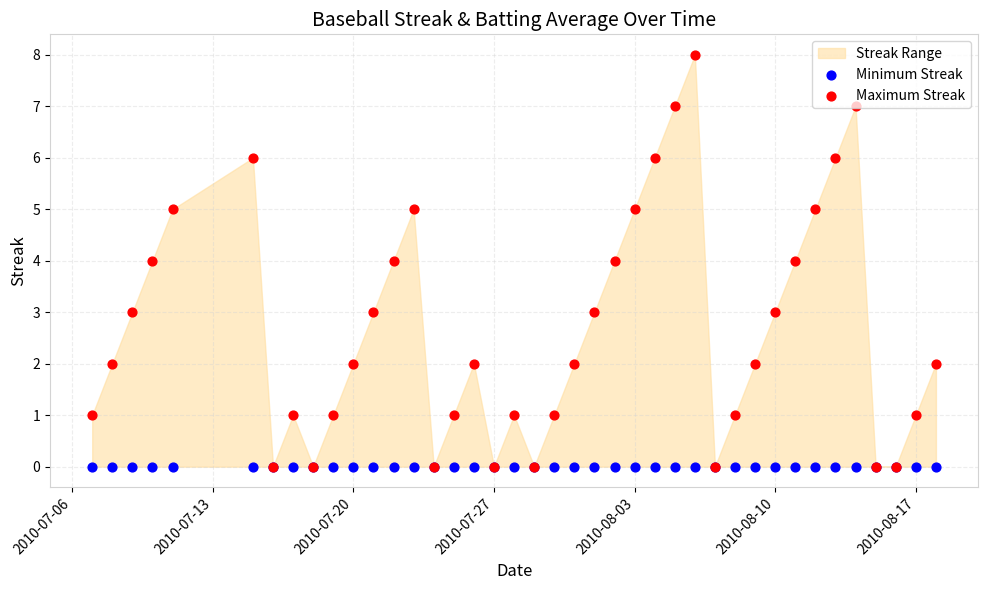

At how many categories does at least one series exceed 0?

32